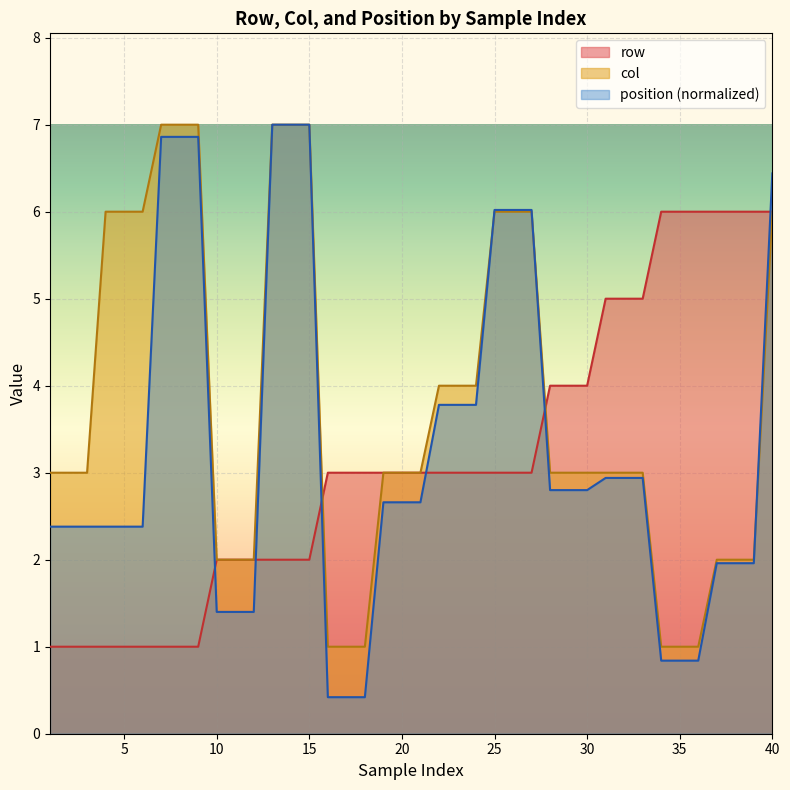

True or false: col has more than 1 interior local peaks.

False